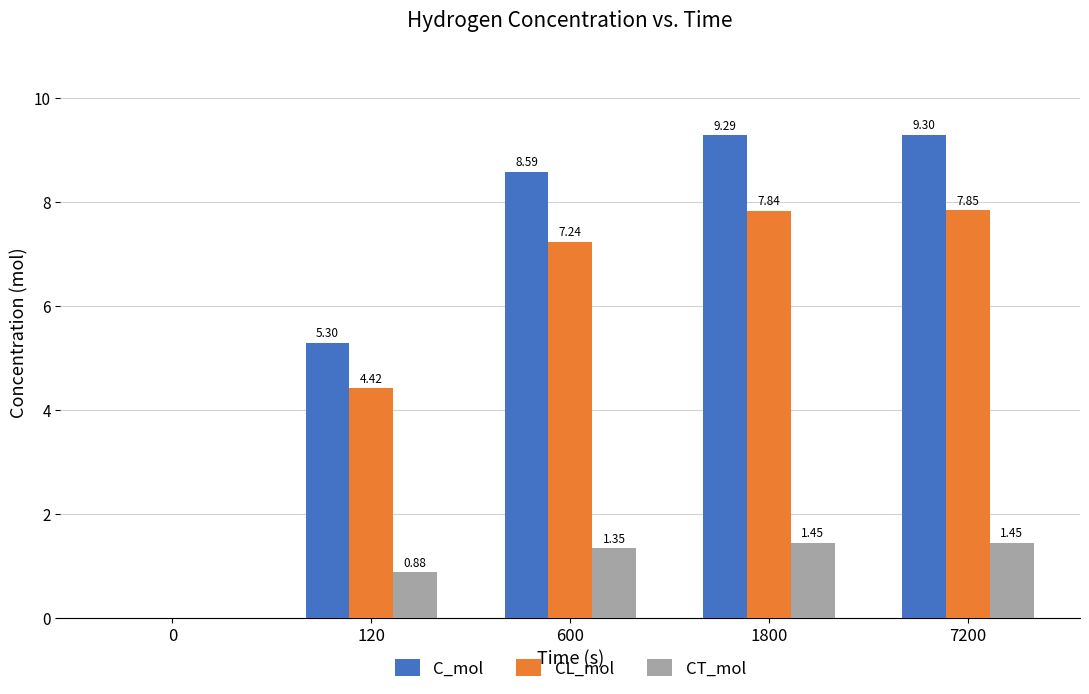

Which series has the largest total across all categories?

C_mol